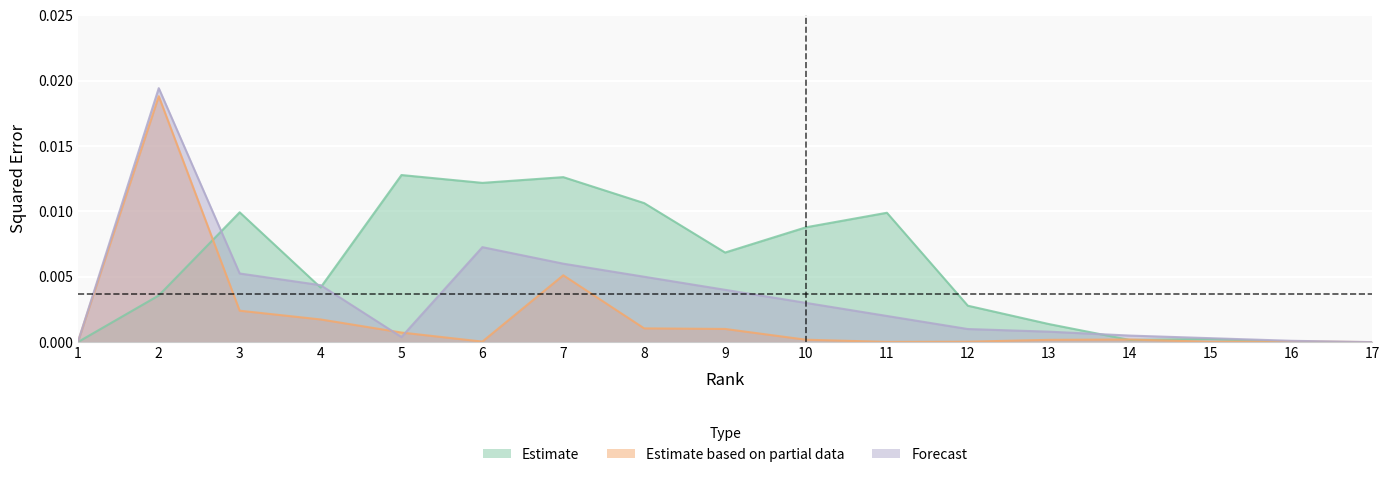

How many categories are shown in the chart?

17